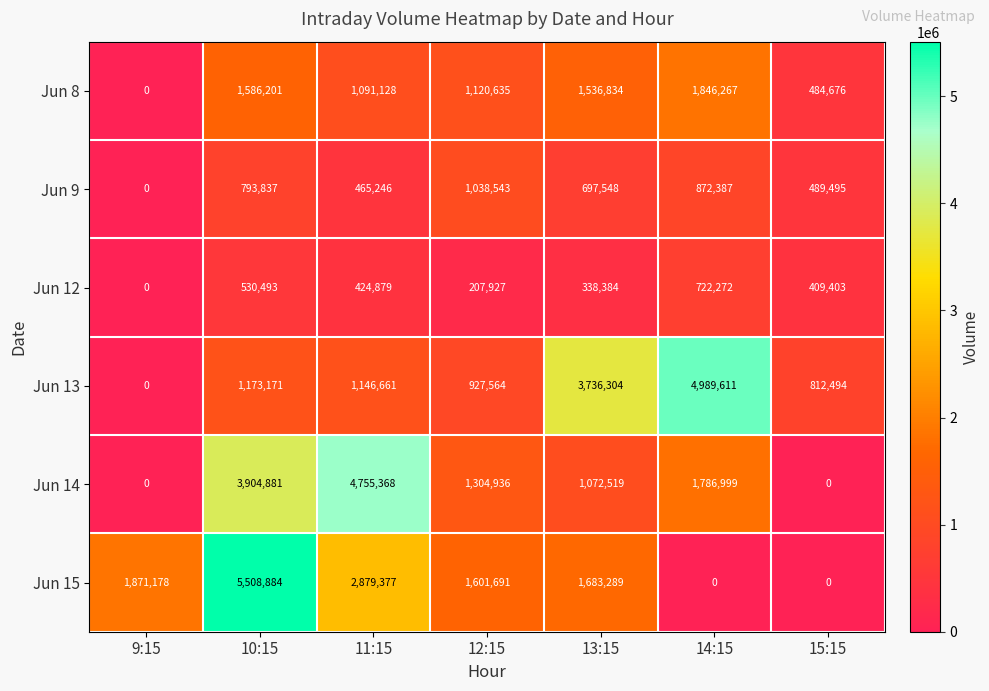

List the series in order of their peak value, highest first.

Jun 15, Jun 13, Jun 14, Jun 8, Jun 9, Jun 12